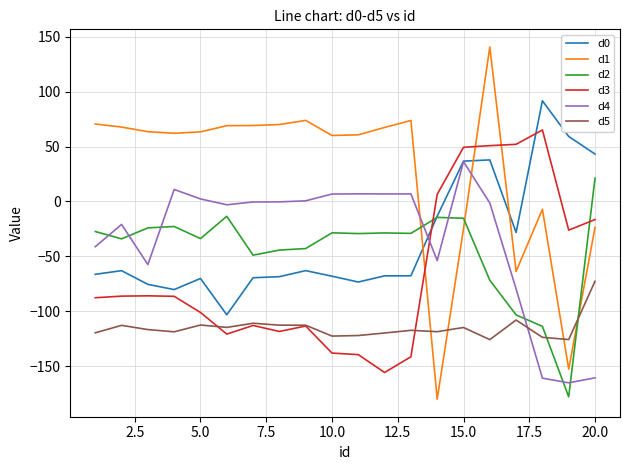

Which series ends up on top after the final intersection of d3 and d1?

d3